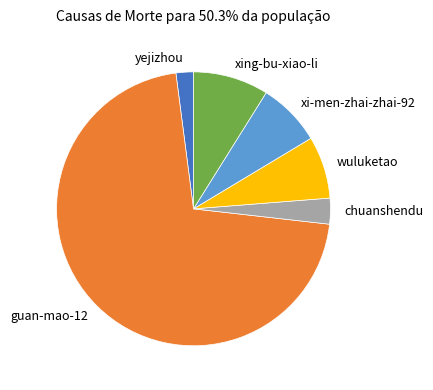

What is the smallest slice in the pie chart?

yejizhou